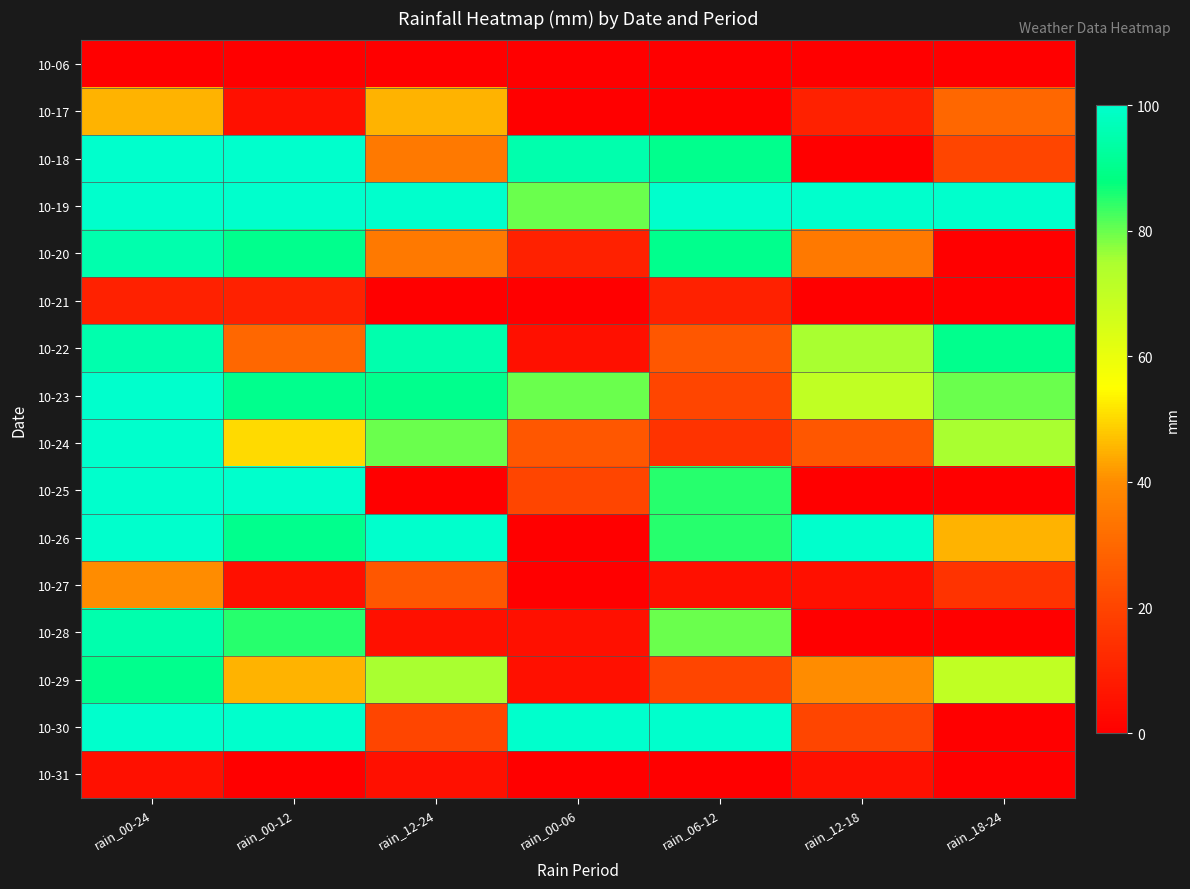

List the series in order of their peak value, lowest first.

10-06, 10-31, 10-21, 10-27, 10-17, 10-29, 10-20, 10-22, 10-28, 10-18, 10-19, 10-23, 10-24, 10-25, 10-26, 10-30